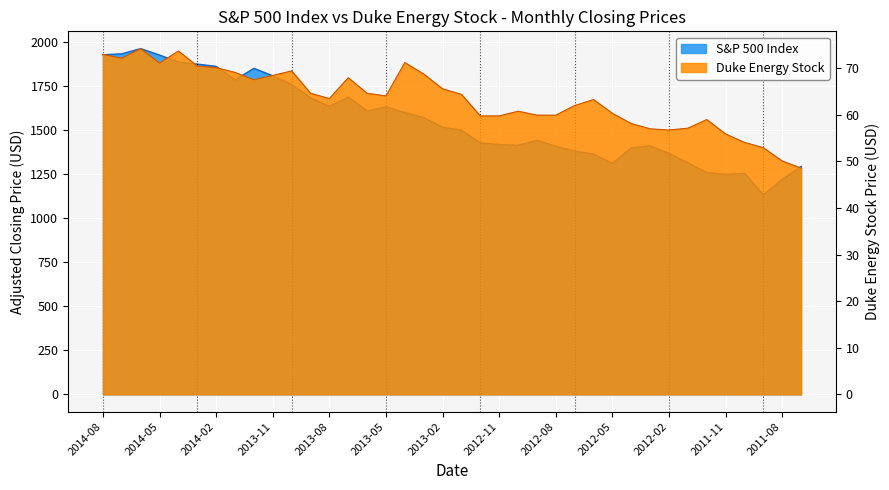

What are all the series names shown in the legend?

S&P 500 Index, Duke Energy Stock